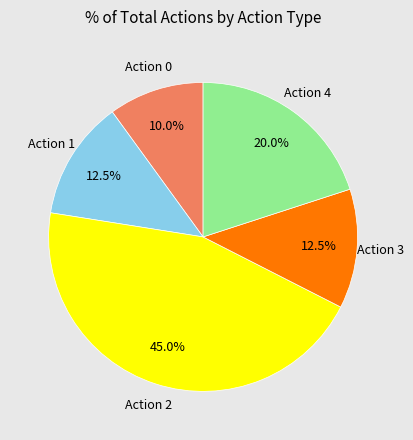

Is there a majority slice in this chart?

No